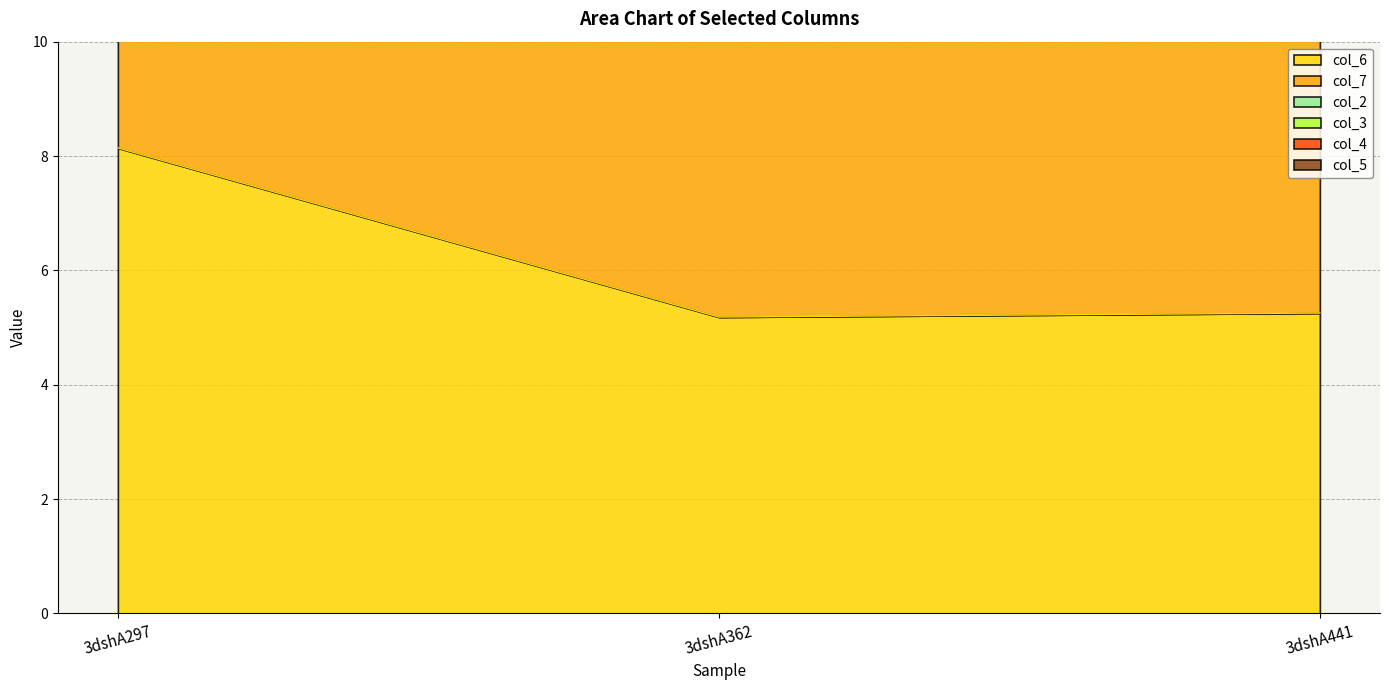

List the series in order of their peak value, highest first.

col_6, col_7, col_2, col_3, col_4, col_5